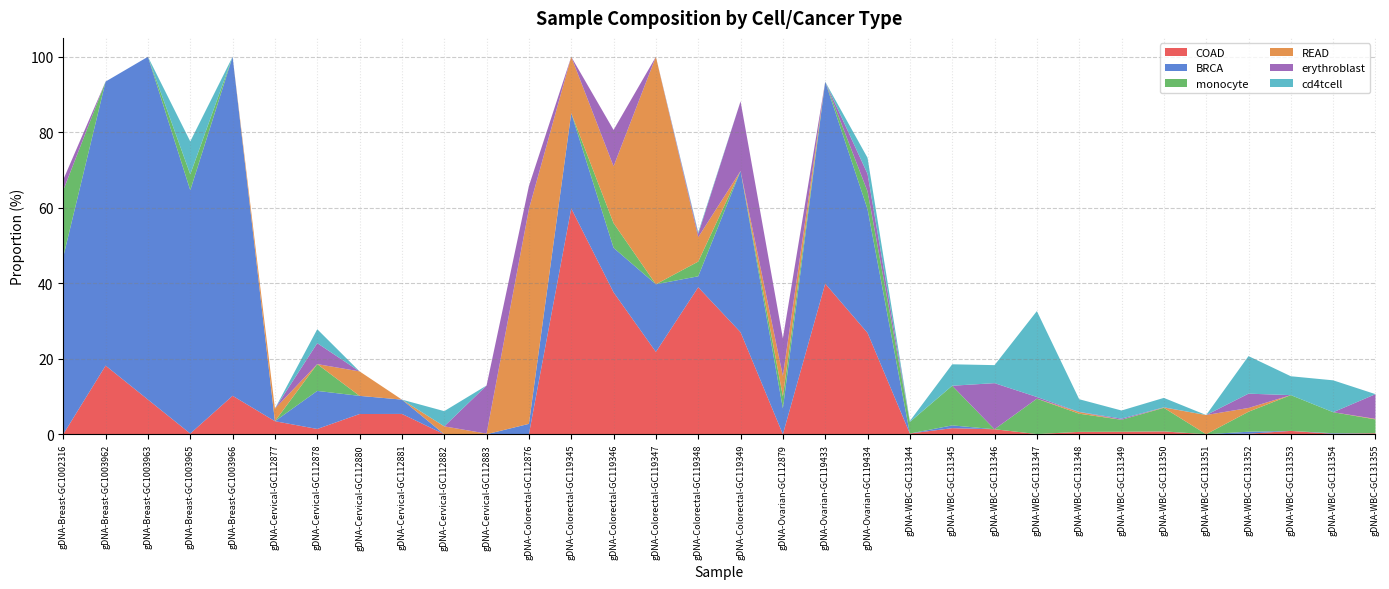

Reading left to right, list all the values displayed in this chart.

COAD: gDNA-Breast-GC1002316=0.0	gDNA-Breast-GC1003962=18.2	gDNA-Breast-GC1003963=9.2	gDNA-Breast-GC1003965=0.2	gDNA-Breast-GC1003966=10.2	gDNA-Cervical-GC112877=3.4	gDNA-Cervical-GC112878=1.4	gDNA-Cervical-GC112880=5.4	gDNA-Cervical-GC112881=5.4	gDNA-Cervical-GC112882=0.0	gDNA-Cervical-GC112883=0.0	gDNA-Colorectal-GC112876=0.0	gDNA-Colorectal-GC119345=59.8	gDNA-Colorectal-GC119346=37.6	gDNA-Colorectal-GC119347=21.8	gDNA-Colorectal-GC119348=38.9	gDNA-Colorectal-GC119349=27.0	gDNA-Ovarian-GC112879=0.0	gDNA-Ovarian-GC119433=39.9	gDNA-Ovarian-GC119434=26.8	gDNA-WBC-GC131344=0.2	gDNA-WBC-GC131345=1.6	gDNA-WBC-GC131346=1.3	gDNA-WBC-GC131347=0.0	gDNA-WBC-GC131348=0.6	gDNA-WBC-GC131349=0.7	gDNA-WBC-GC131350=0.7	gDNA-WBC-GC131351=0.0	gDNA-WBC-GC131352=0.1	gDNA-WBC-GC131353=0.9	gDNA-WBC-GC131354=0.1	gDNA-WBC-GC131355=0.3
BRCA: gDNA-Breast-GC1002316=47.0	gDNA-Breast-GC1003962=75.3	gDNA-Breast-GC1003963=90.8	gDNA-Breast-GC1003965=64.5	gDNA-Breast-GC1003966=89.8	gDNA-Cervical-GC112877=0.0	gDNA-Cervical-GC112878=10.1	gDNA-Cervical-GC112880=4.8	gDNA-Cervical-GC112881=3.8	gDNA-Cervical-GC112882=0.0	gDNA-Cervical-GC112883=0.0	gDNA-Colorectal-GC112876=2.7	gDNA-Colorectal-GC119345=25.2	gDNA-Colorectal-GC119346=11.8	gDNA-Colorectal-GC119347=17.9	gDNA-Colorectal-GC119348=2.9	gDNA-Colorectal-GC119349=42.7	gDNA-Ovarian-GC112879=6.8	gDNA-Ovarian-GC119433=53.5	gDNA-Ovarian-GC119434=32.8	gDNA-WBC-GC131344=0.0	gDNA-WBC-GC131345=0.7	gDNA-WBC-GC131346=0.0	gDNA-WBC-GC131347=0.0	gDNA-WBC-GC131348=0.0	gDNA-WBC-GC131349=0.0	gDNA-WBC-GC131350=0.0	gDNA-WBC-GC131351=0.0	gDNA-WBC-GC131352=0.5	gDNA-WBC-GC131353=0.0	gDNA-WBC-GC131354=0.2	gDNA-WBC-GC131355=0.0
monocyte: gDNA-Breast-GC1002316=17.6	gDNA-Breast-GC1003962=0.0	gDNA-Breast-GC1003963=0.0	gDNA-Breast-GC1003965=4.2	gDNA-Breast-GC1003966=0.0	gDNA-Cervical-GC112877=0.0	gDNA-Cervical-GC112878=7.1	gDNA-Cervical-GC112880=0.0	gDNA-Cervical-GC112881=0.0	gDNA-Cervical-GC112882=0.0	gDNA-Cervical-GC112883=0.0	gDNA-Colorectal-GC112876=0.0	gDNA-Colorectal-GC119345=0.0	gDNA-Colorectal-GC119346=6.5	gDNA-Colorectal-GC119347=0.0	gDNA-Colorectal-GC119348=3.9	gDNA-Colorectal-GC119349=0.0	gDNA-Ovarian-GC112879=3.2	gDNA-Ovarian-GC119433=0.0	gDNA-Ovarian-GC119434=4.7	gDNA-WBC-GC131344=3.1	gDNA-WBC-GC131345=10.5	gDNA-WBC-GC131346=0.0	gDNA-WBC-GC131347=9.4	gDNA-WBC-GC131348=4.8	gDNA-WBC-GC131349=3.2	gDNA-WBC-GC131350=6.2	gDNA-WBC-GC131351=0.0	gDNA-WBC-GC131352=5.3	gDNA-WBC-GC131353=9.5	gDNA-WBC-GC131354=5.6	gDNA-WBC-GC131355=3.7
READ: gDNA-Breast-GC1002316=0.0	gDNA-Breast-GC1003962=0.0	gDNA-Breast-GC1003963=0.0	gDNA-Breast-GC1003965=0.0	gDNA-Breast-GC1003966=0.0	gDNA-Cervical-GC112877=3.3	gDNA-Cervical-GC112878=0.0	gDNA-Cervical-GC112880=6.5	gDNA-Cervical-GC112881=0.0	gDNA-Cervical-GC112882=2.1	gDNA-Cervical-GC112883=0.2	gDNA-Colorectal-GC112876=56.9	gDNA-Colorectal-GC119345=14.9	gDNA-Colorectal-GC119346=15.1	gDNA-Colorectal-GC119347=60.3	gDNA-Colorectal-GC119348=6.5	gDNA-Colorectal-GC119349=0.0	gDNA-Ovarian-GC112879=5.4	gDNA-Ovarian-GC119433=0.0	gDNA-Ovarian-GC119434=0.0	gDNA-WBC-GC131344=0.0	gDNA-WBC-GC131345=0.0	gDNA-WBC-GC131346=0.0	gDNA-WBC-GC131347=0.0	gDNA-WBC-GC131348=0.4	gDNA-WBC-GC131349=0.0	gDNA-WBC-GC131350=0.1	gDNA-WBC-GC131351=5.1	gDNA-WBC-GC131352=1.0	gDNA-WBC-GC131353=0.0	gDNA-WBC-GC131354=0.0	gDNA-WBC-GC131355=0.1
erythroblast: gDNA-Breast-GC1002316=2.8	gDNA-Breast-GC1003962=0.0	gDNA-Breast-GC1003963=0.0	gDNA-Breast-GC1003965=0.0	gDNA-Breast-GC1003966=0.0	gDNA-Cervical-GC112877=0.0	gDNA-Cervical-GC112878=5.5	gDNA-Cervical-GC112880=0.0	gDNA-Cervical-GC112881=0.0	gDNA-Cervical-GC112882=0.0	gDNA-Cervical-GC112883=12.7	gDNA-Colorectal-GC112876=6.1	gDNA-Colorectal-GC119345=0.0	gDNA-Colorectal-GC119346=9.6	gDNA-Colorectal-GC119347=0.0	gDNA-Colorectal-GC119348=0.9	gDNA-Colorectal-GC119349=18.5	gDNA-Ovarian-GC112879=10.0	gDNA-Ovarian-GC119433=0.0	gDNA-Ovarian-GC119434=4.6	gDNA-WBC-GC131344=0.0	gDNA-WBC-GC131345=0.0	gDNA-WBC-GC131346=12.2	gDNA-WBC-GC131347=0.5	gDNA-WBC-GC131348=0.0	gDNA-WBC-GC131349=0.3	gDNA-WBC-GC131350=0.1	gDNA-WBC-GC131351=0.0	gDNA-WBC-GC131352=3.8	gDNA-WBC-GC131353=0.0	gDNA-WBC-GC131354=0.0	gDNA-WBC-GC131355=6.5
cd4tcell: gDNA-Breast-GC1002316=0.0	gDNA-Breast-GC1003962=0.0	gDNA-Breast-GC1003963=0.0	gDNA-Breast-GC1003965=8.7	gDNA-Breast-GC1003966=0.0	gDNA-Cervical-GC112877=0.0	gDNA-Cervical-GC112878=3.7	gDNA-Cervical-GC112880=0.0	gDNA-Cervical-GC112881=0.0	gDNA-Cervical-GC112882=4.0	gDNA-Cervical-GC112883=0.0	gDNA-Colorectal-GC112876=0.0	gDNA-Colorectal-GC119345=0.0	gDNA-Colorectal-GC119346=0.0	gDNA-Colorectal-GC119347=0.0	gDNA-Colorectal-GC119348=0.4	gDNA-Colorectal-GC119349=0.0	gDNA-Ovarian-GC112879=0.0	gDNA-Ovarian-GC119433=0.0	gDNA-Ovarian-GC119434=4.3	gDNA-WBC-GC131344=0.2	gDNA-WBC-GC131345=5.7	gDNA-WBC-GC131346=4.8	gDNA-WBC-GC131347=22.7	gDNA-WBC-GC131348=3.4	gDNA-WBC-GC131349=2.2	gDNA-WBC-GC131350=2.5	gDNA-WBC-GC131351=0.0	gDNA-WBC-GC131352=9.9	gDNA-WBC-GC131353=5.0	gDNA-WBC-GC131354=8.4	gDNA-WBC-GC131355=0.0